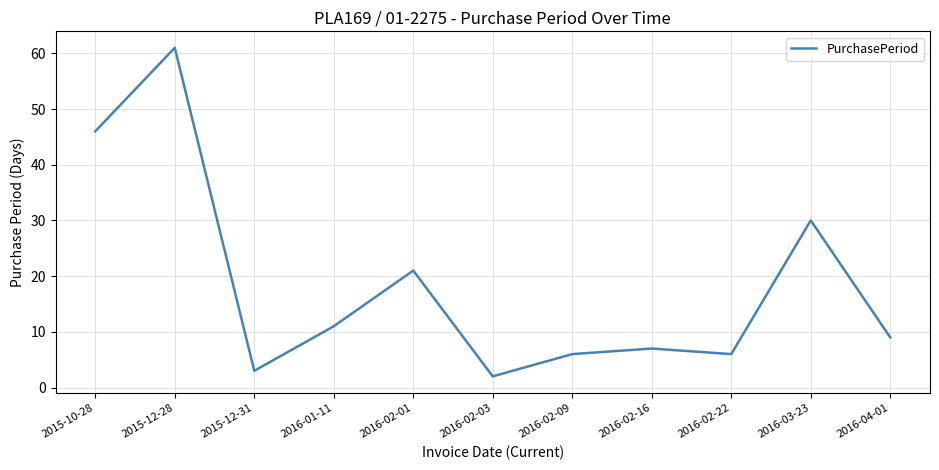

What is the maximum value shown in the chart?

61